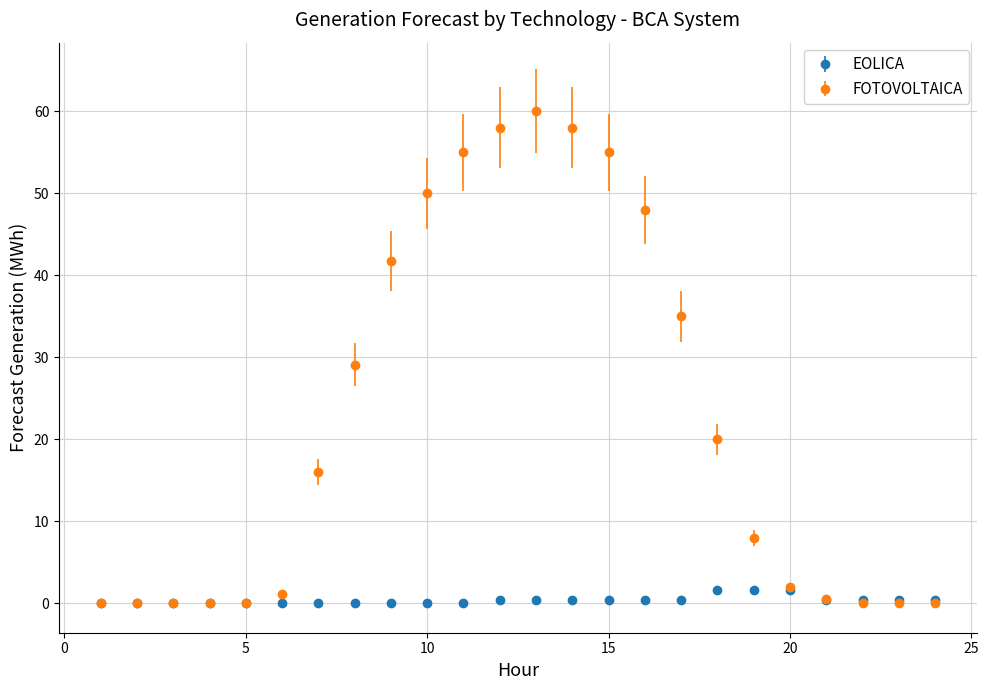

Which series has the widest spread of values?

FOTOVOLTAICA